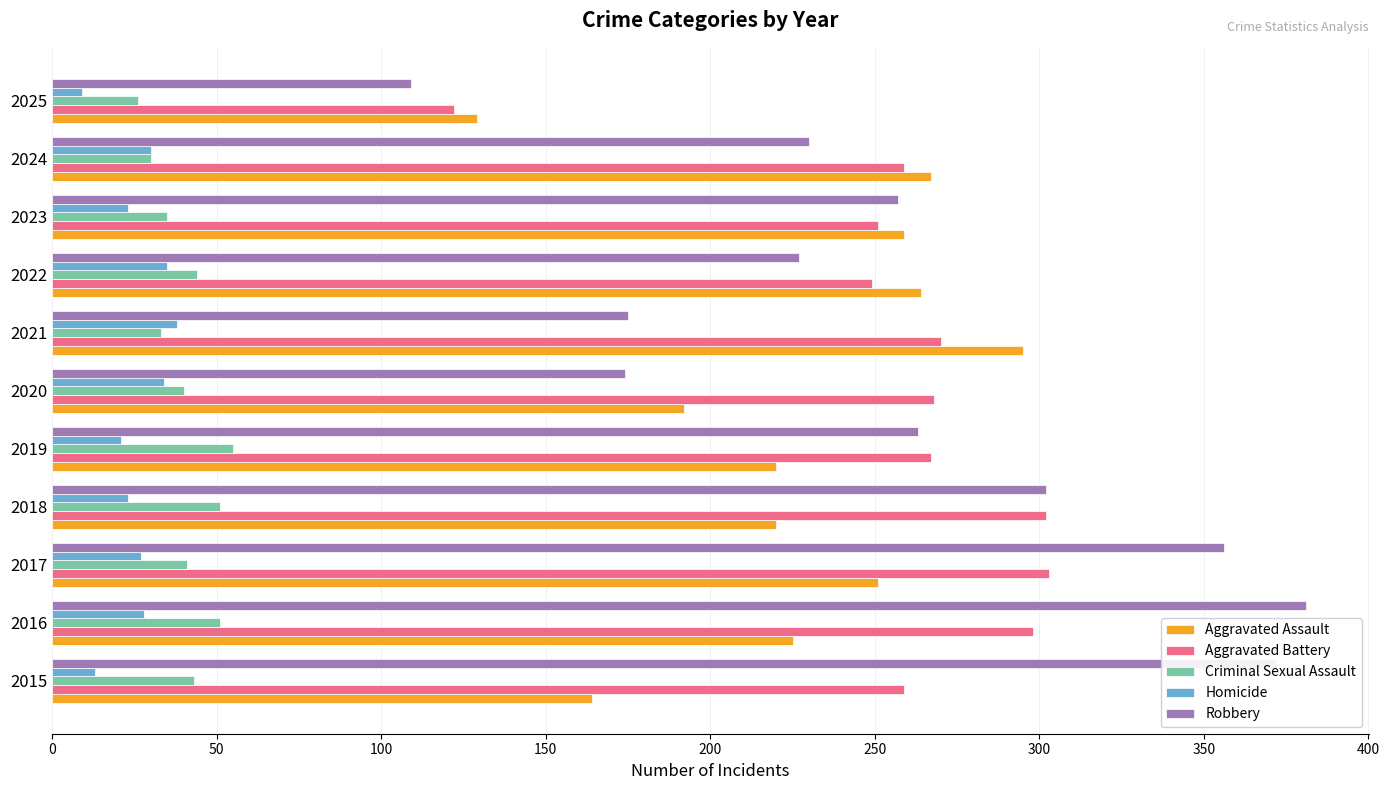

Is it true that Criminal Sexual Assault equals 41 at 2017?

True